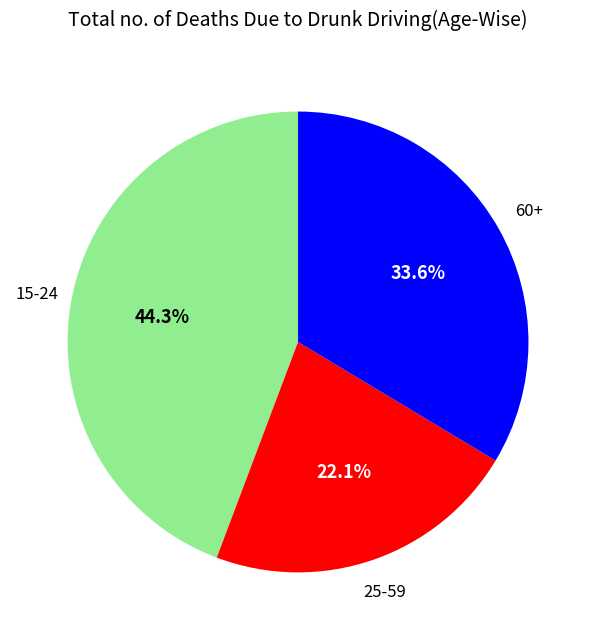

Is there a majority slice in this chart?

No